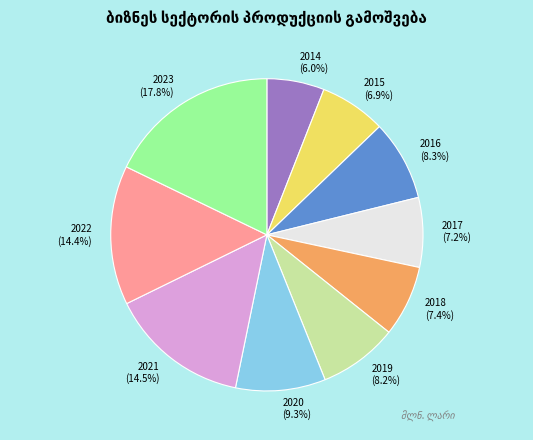

To the nearest percent, what is the average slice percentage?

10%